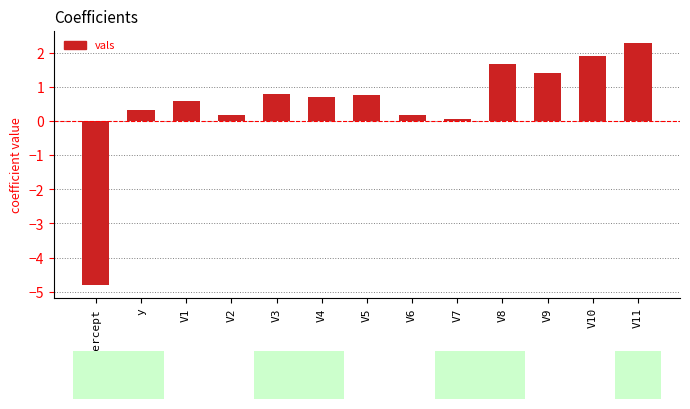

How many values are below 0?

1